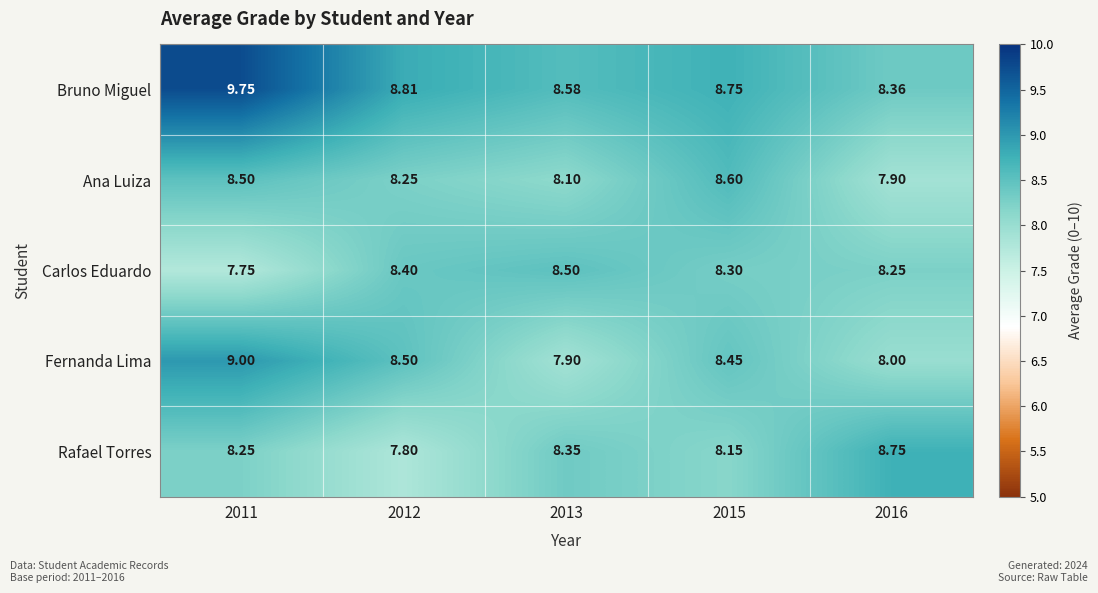

List the series in order of their peak value, lowest first.

Carlos Eduardo, Ana Luiza, Rafael Torres, Fernanda Lima, Bruno Miguel